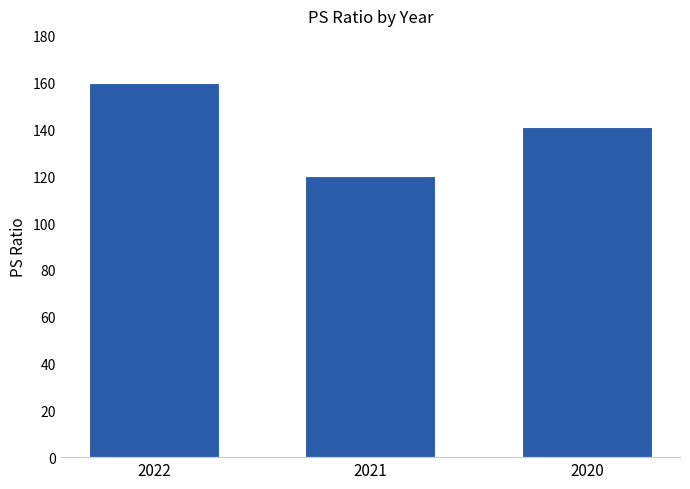

What is the value of the 2nd bar from the left?

120